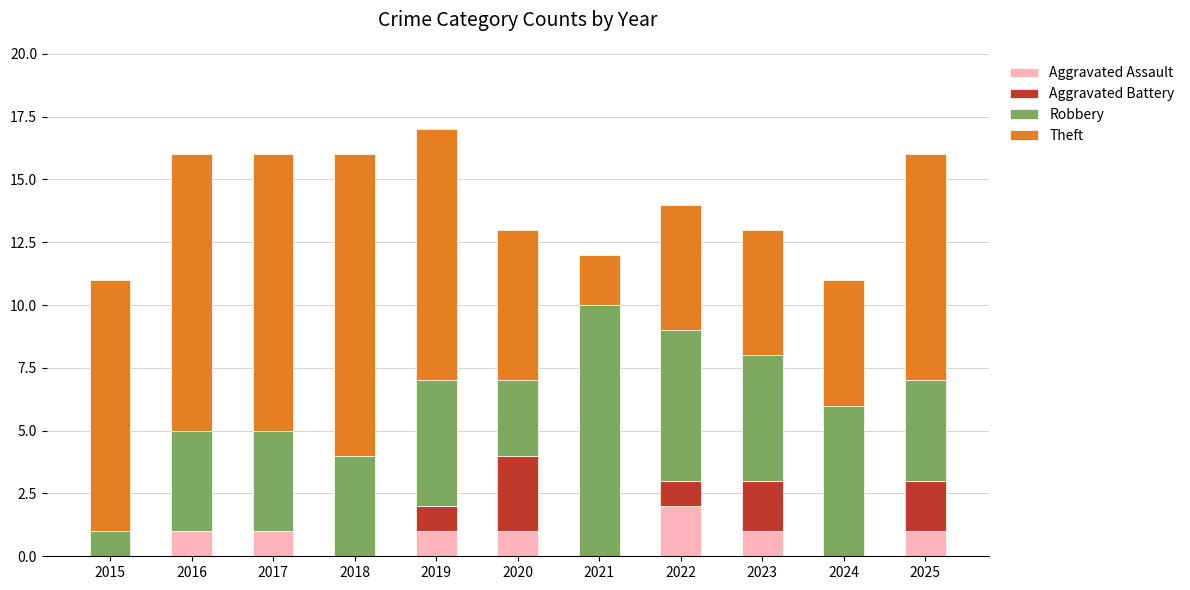

Which category has the highest value in the Aggravated Assault series?

2022